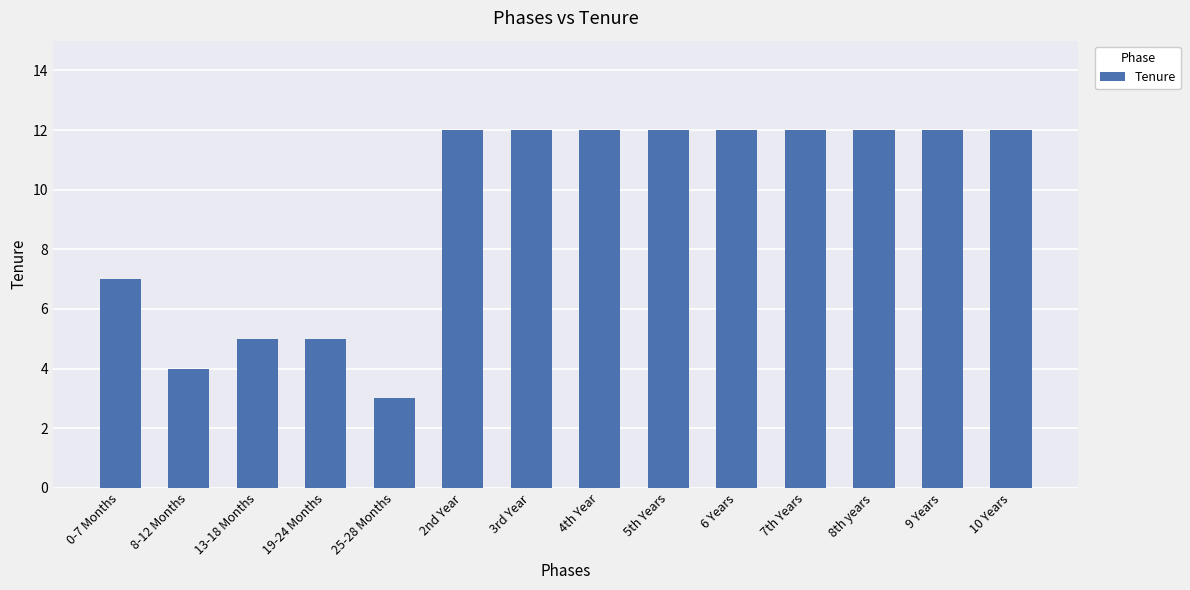

Approximately how many times larger is the value at 5th Years compared to 13-18 Months?

2.4